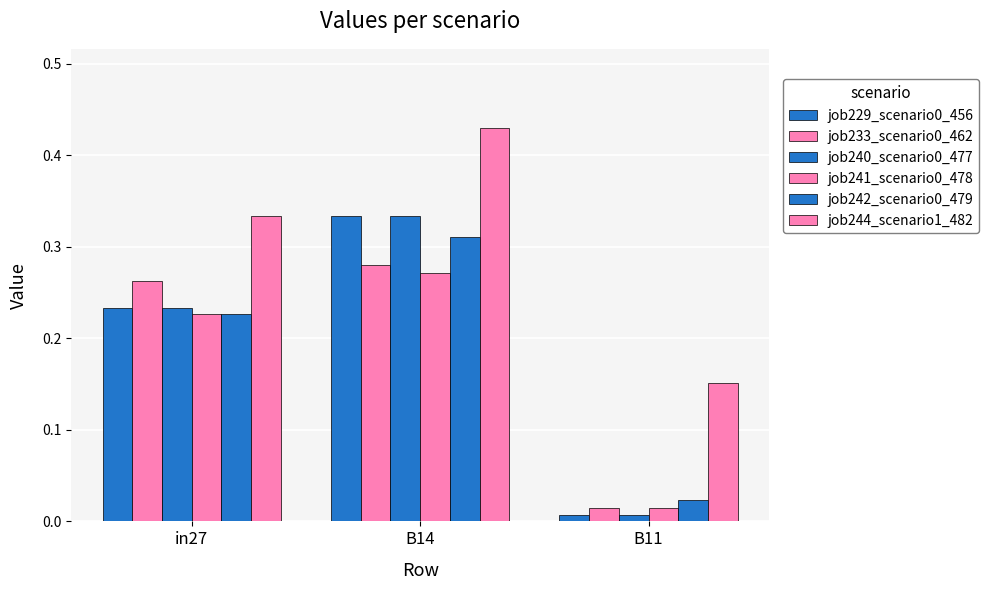

Count the number of categories in the chart.

3